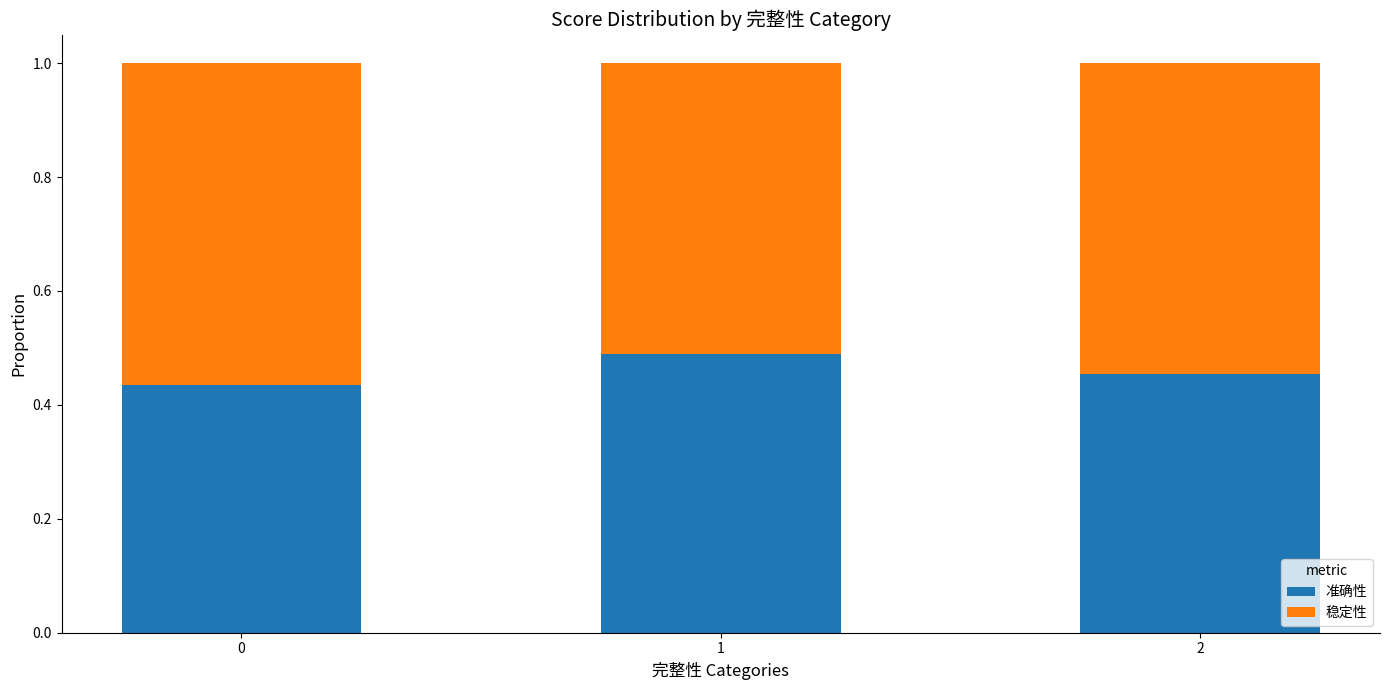

What is the total value across all series at 1?

1.0